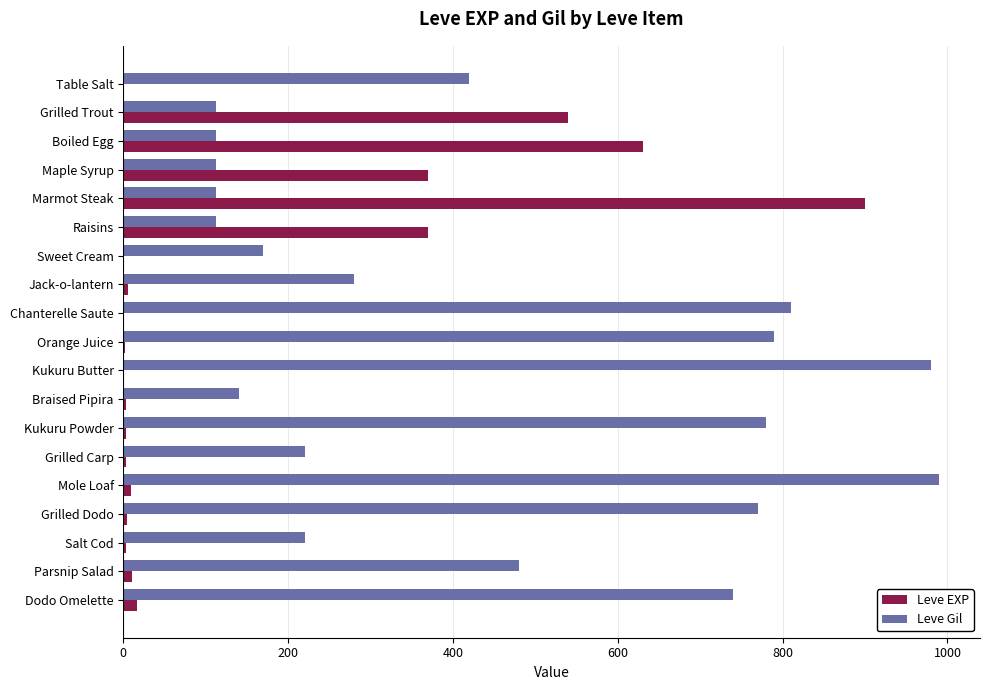

The value of Leve Gil at Parsnip Salad is 480. True or false?

True